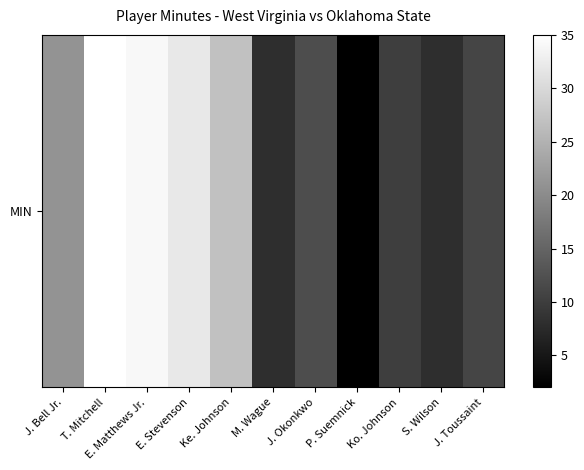

How many series are shown in this chart?

1